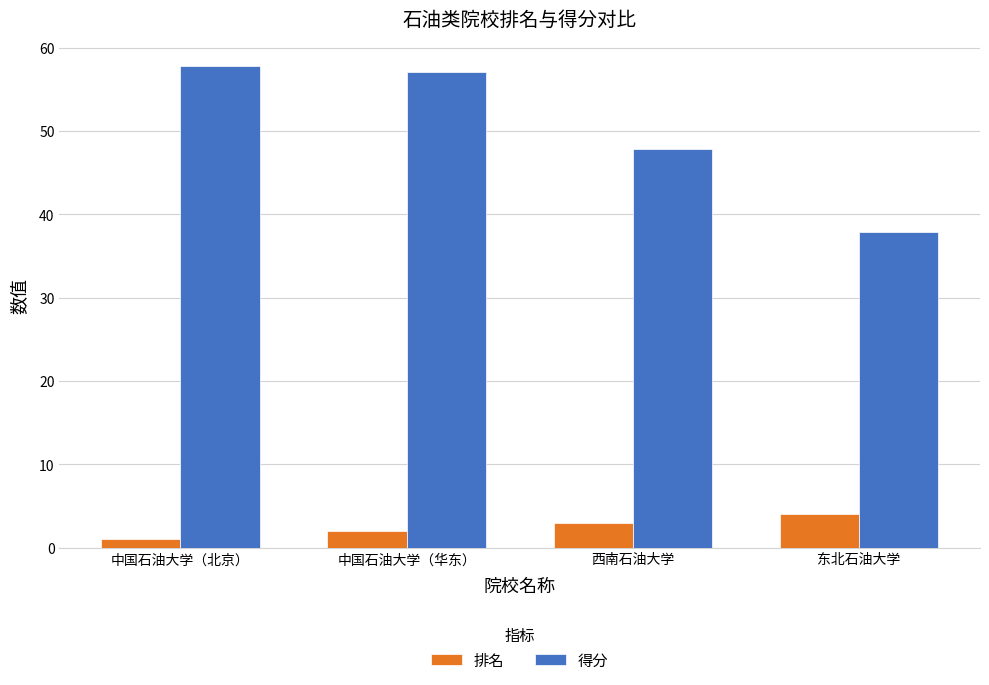

How many values in the 得分 series are below 57?

2